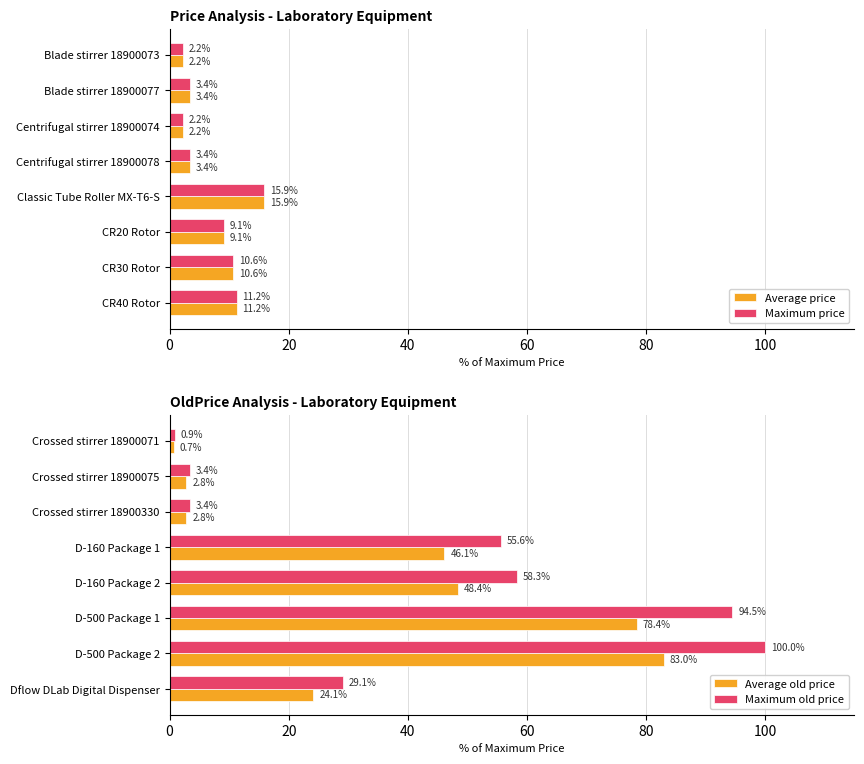

At which label does Average old price reach its peak?

D-500 Package 2